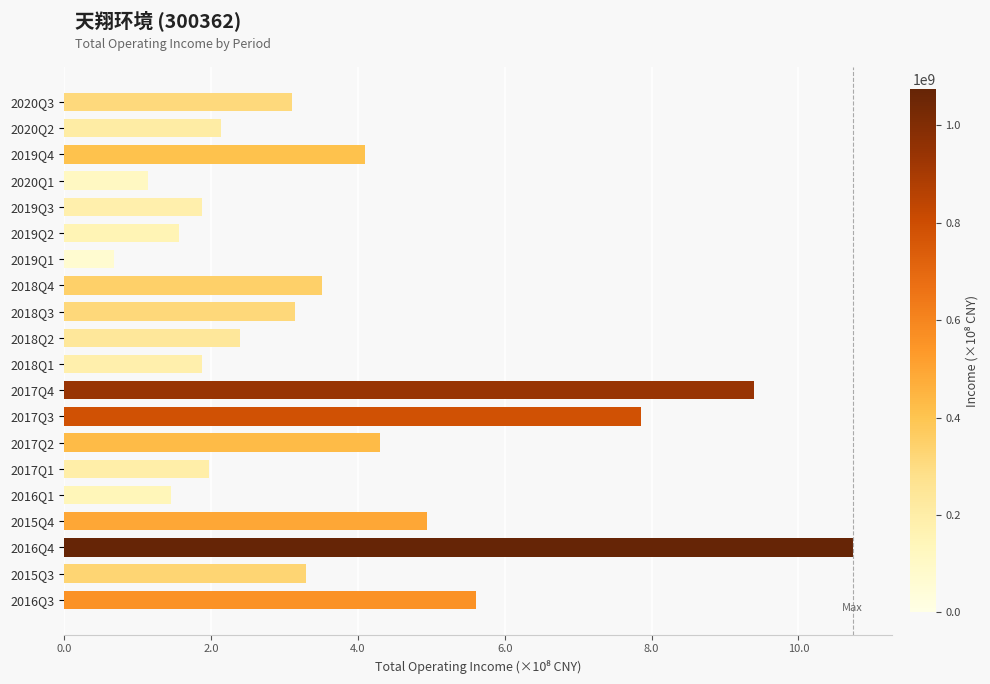

Are the bars horizontal?

Yes